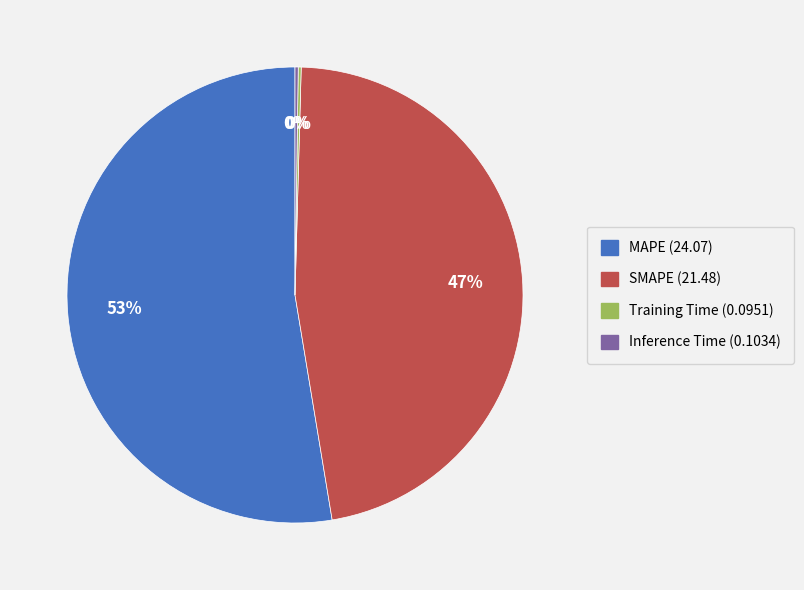

True or false: MAPE accounts for 39% of the total.

False